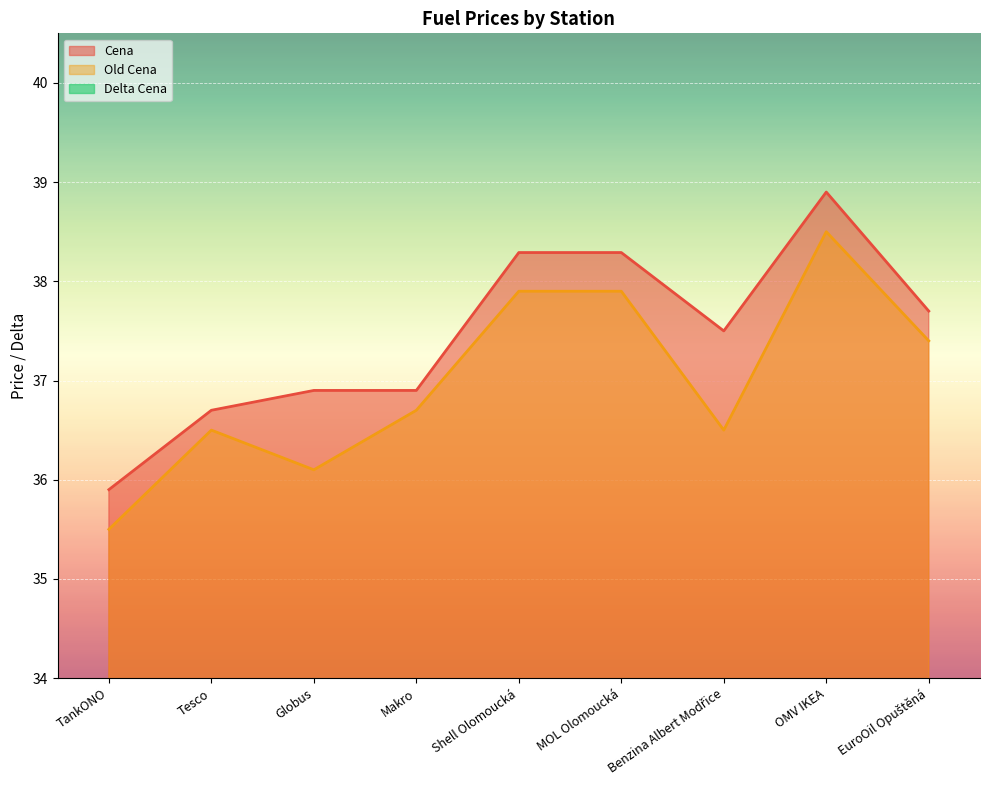

True or false: Old Cena and Cena intersect in this chart.

False